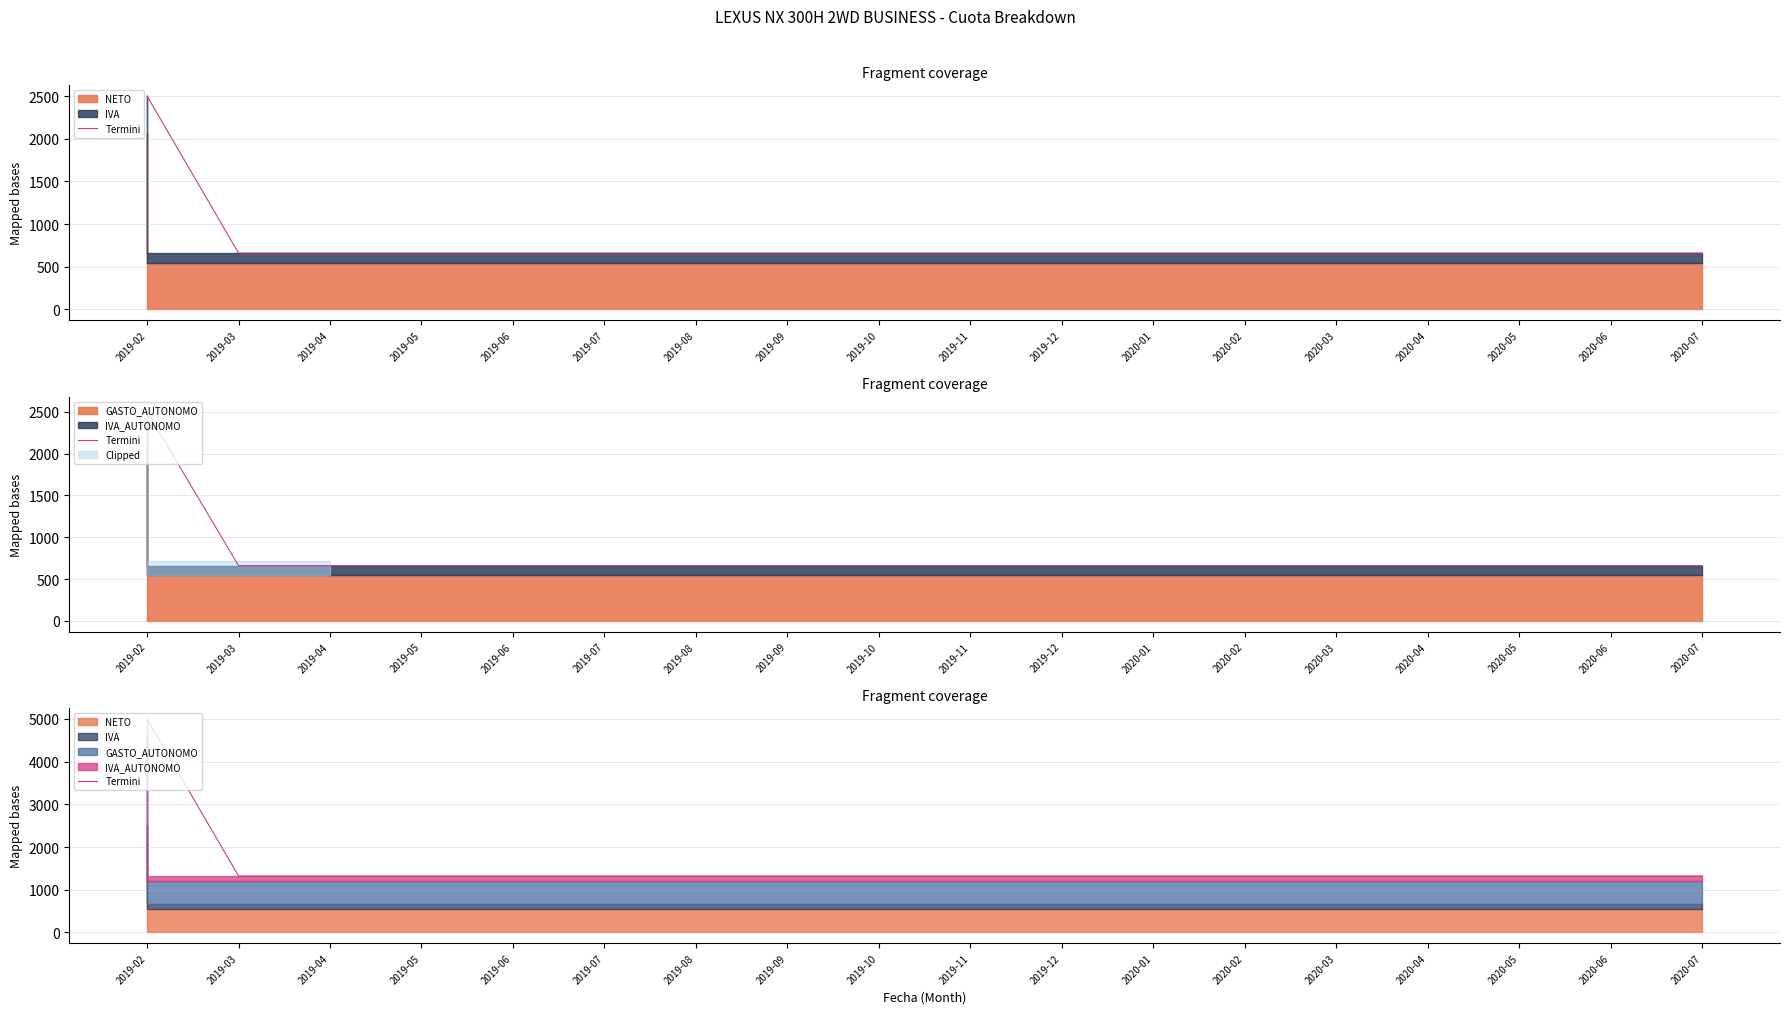

Which has a higher value, 2020-02 or 2020-05?

2020-02